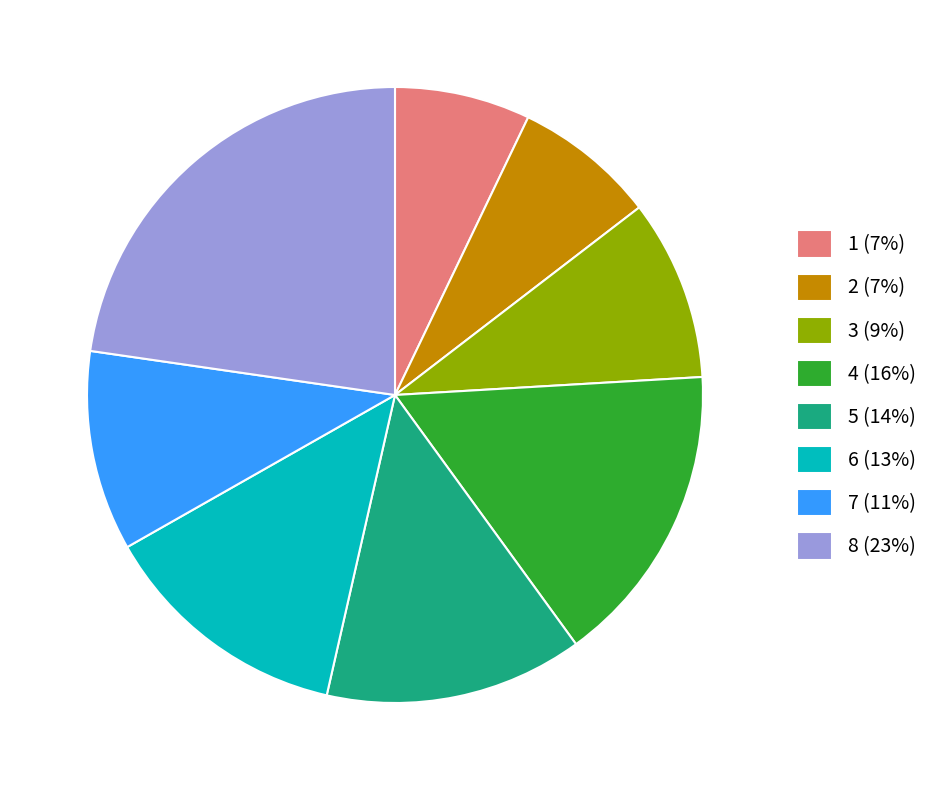

The 5 slice represents 14% of the pie. True or false?

True